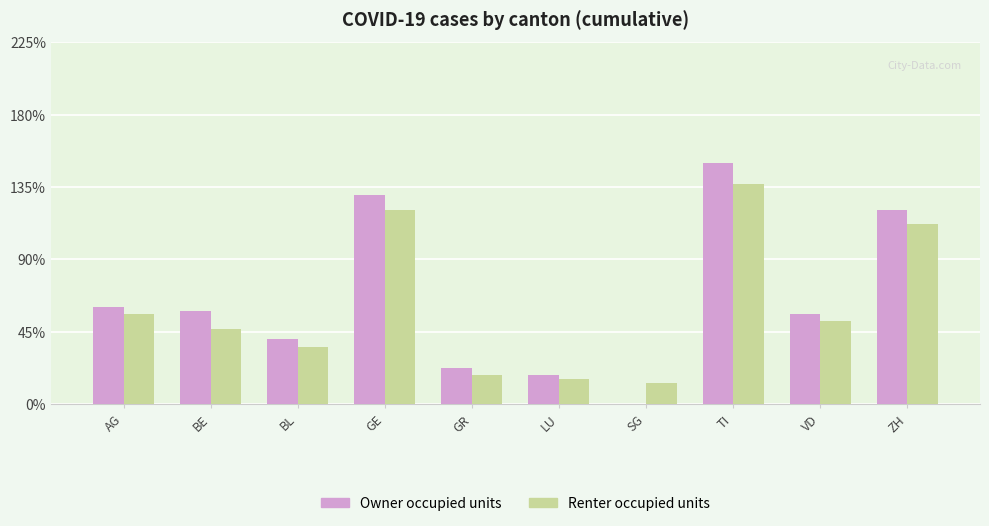

What are all the series names shown in the legend?

Owner occupied units, Renter occupied units